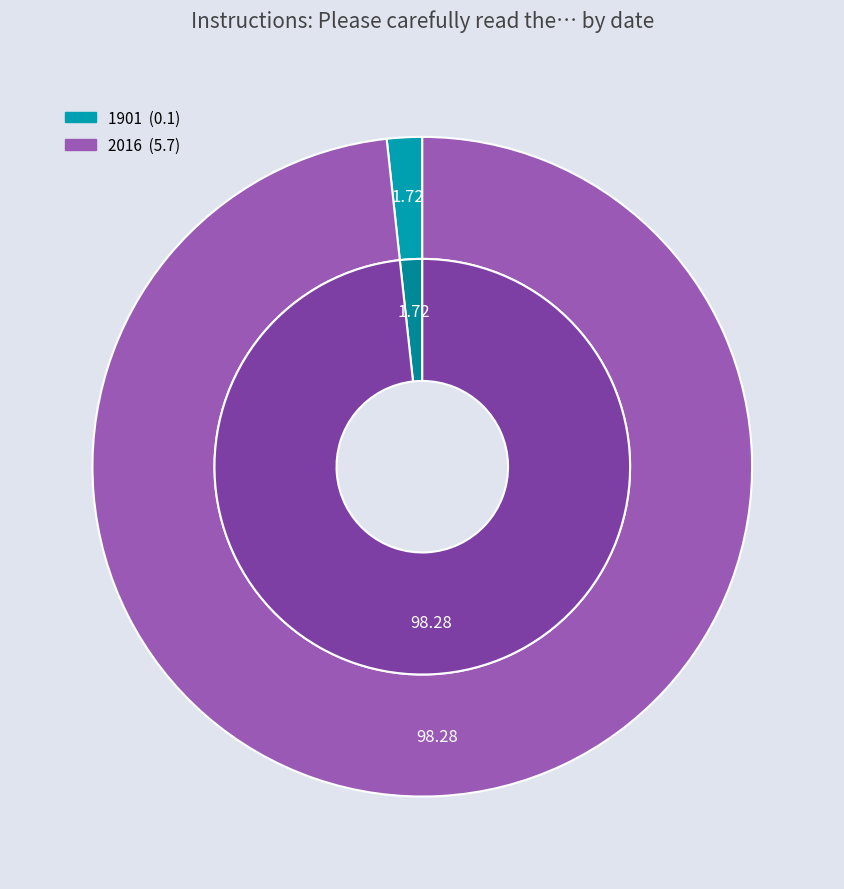

How many segments does this pie chart have?

2